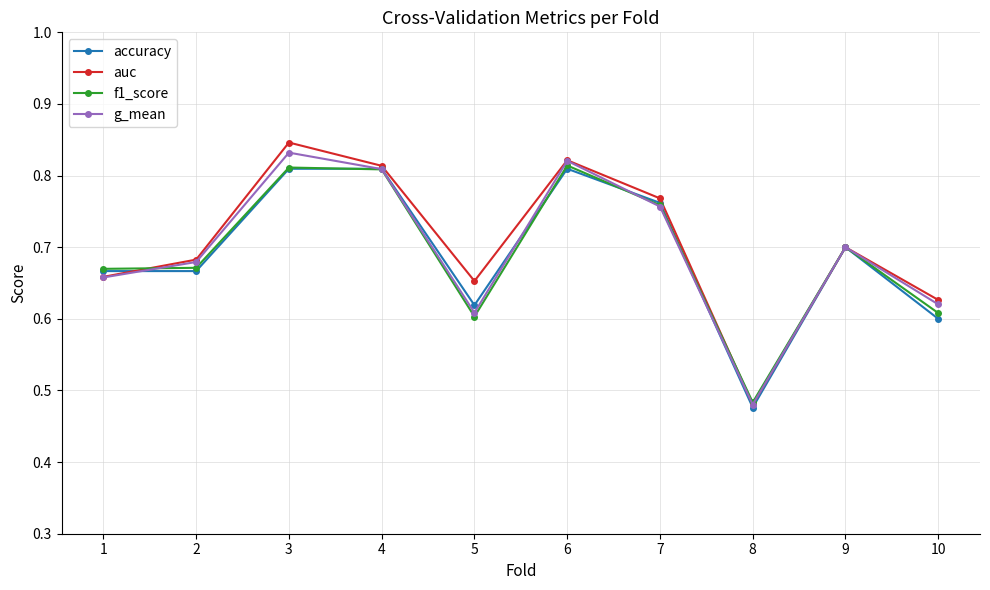

Which label corresponds to the largest value in the chart?

3